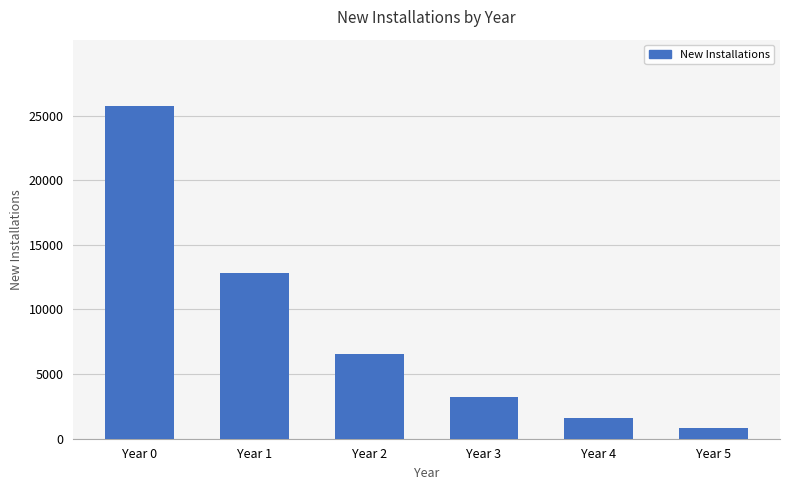

Read the value at Year 3, to the nearest 50.

3250